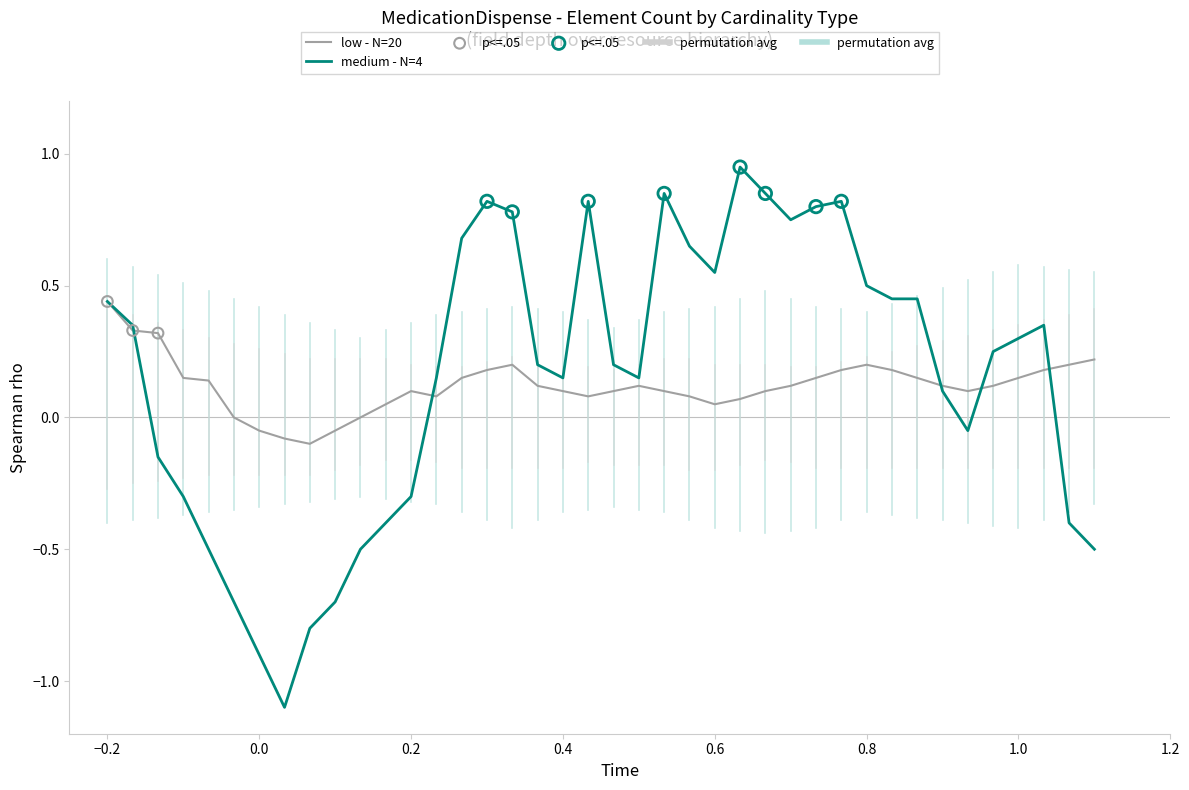

Which series has the widest spread of values?

medium - N=4